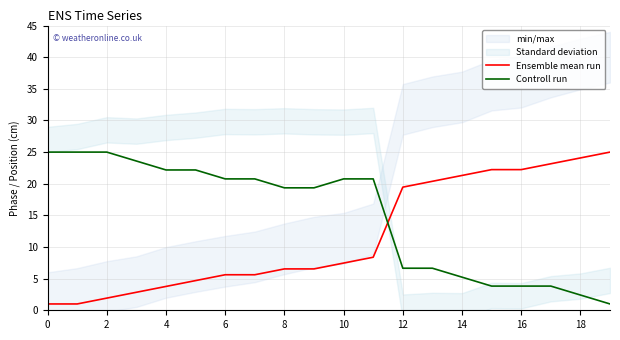

What is the highest value of the Ensemble mean run series?

25.0